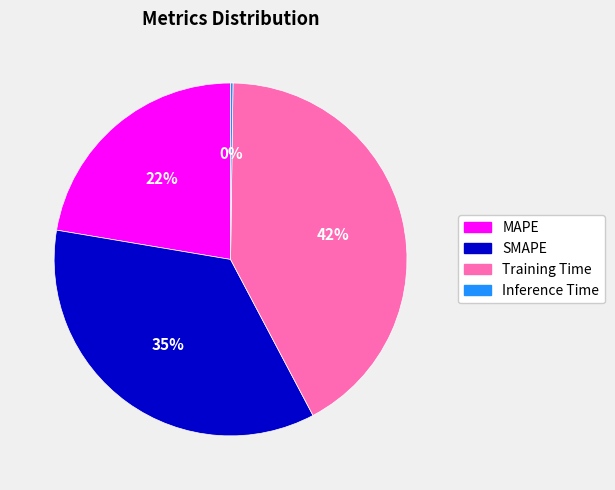

To the nearest percent, what is the average slice percentage?

25%